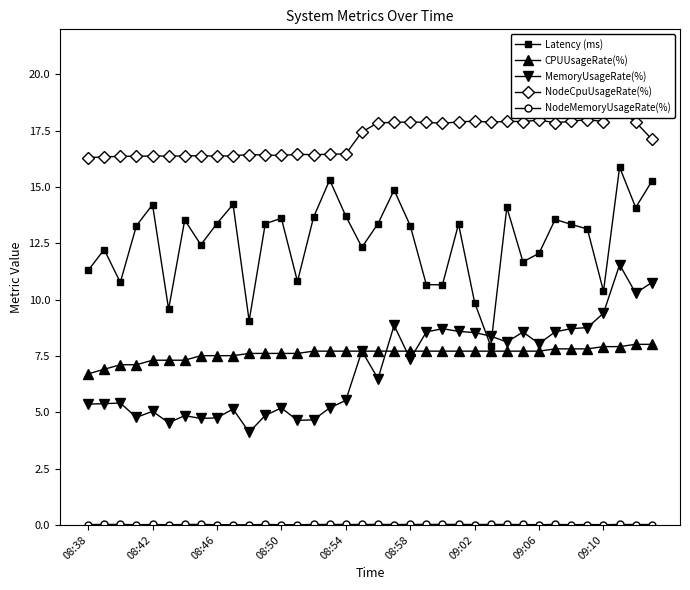

How many values in the CPUUsageRate(%) series are below 7?

2